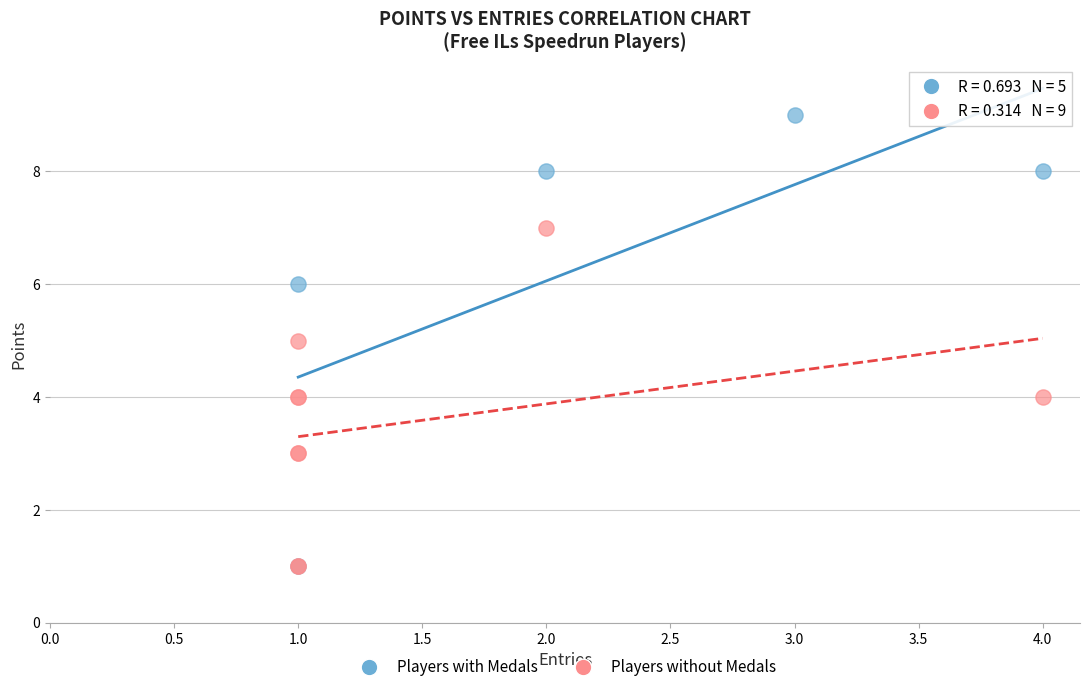

Which series has the widest spread of Y values?

Players with Medals